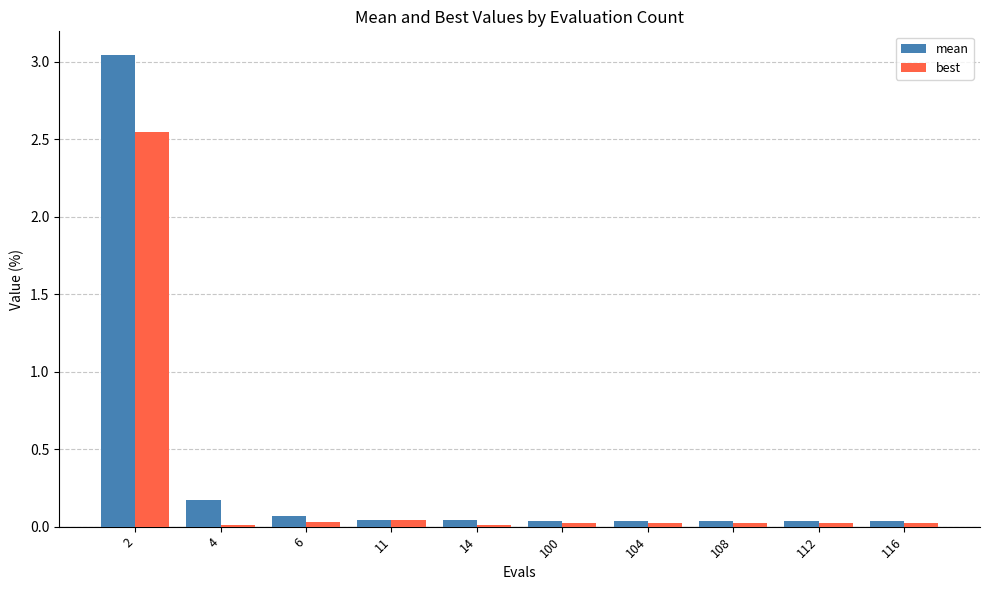

Which series has the widest spread of values?

mean